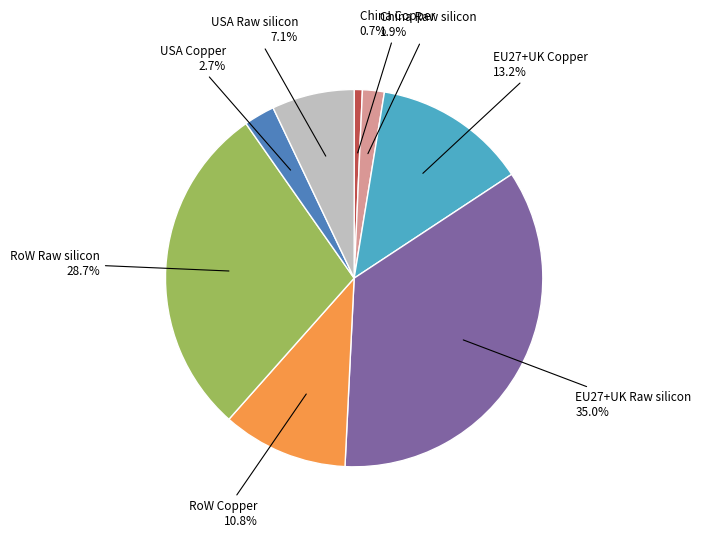

Does any single category account for the majority?

No